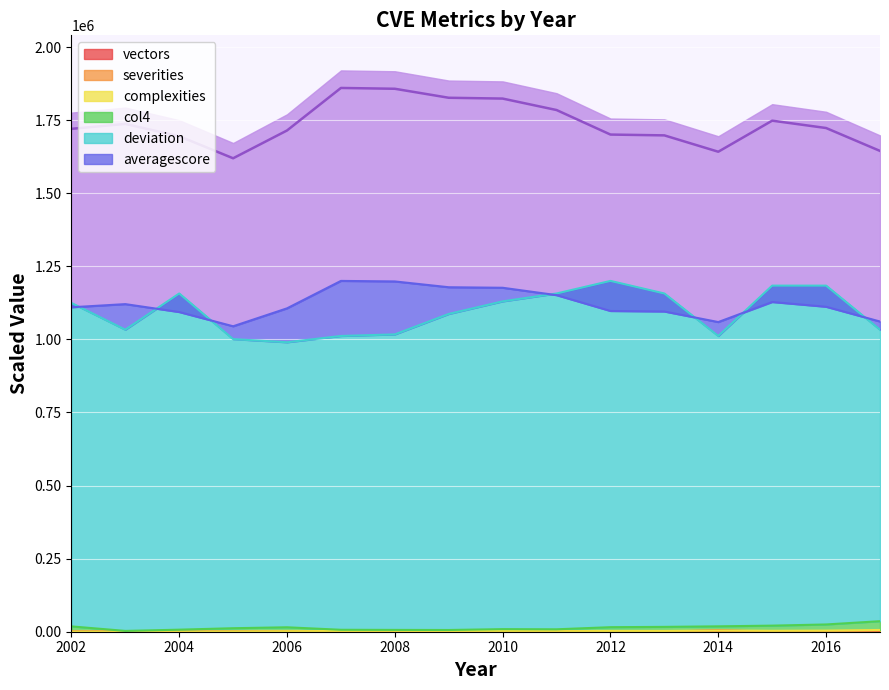

Where does the complexities series first go above 2430?

2007